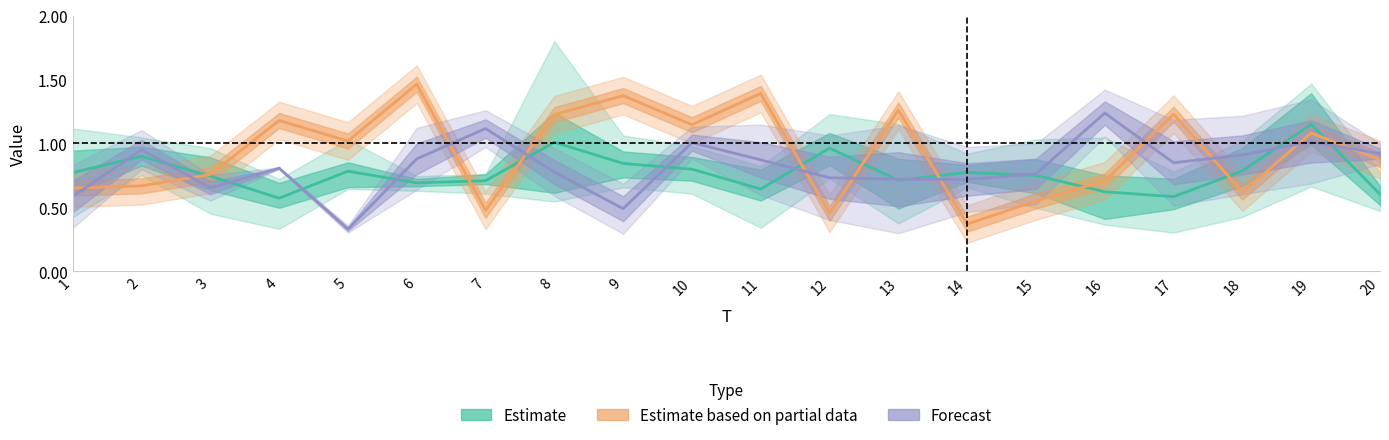

Which label corresponds to the largest value in the chart?

6